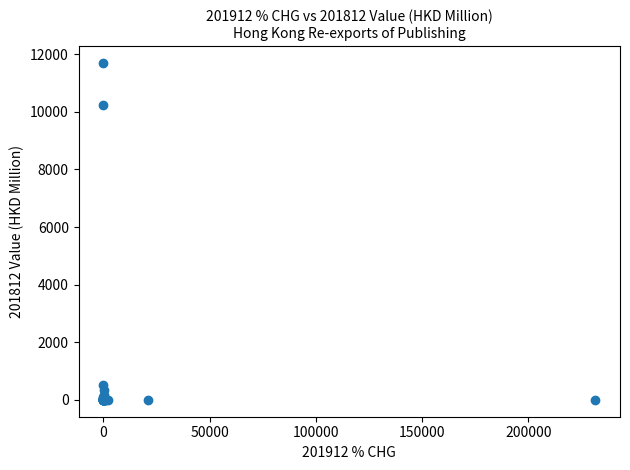

What Y value in the scatter plot is closest to 5847?

10246.4